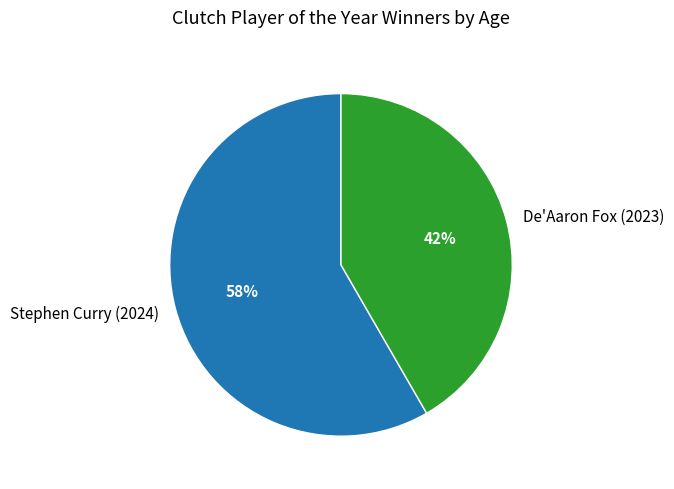

How many segments does this pie chart have?

2